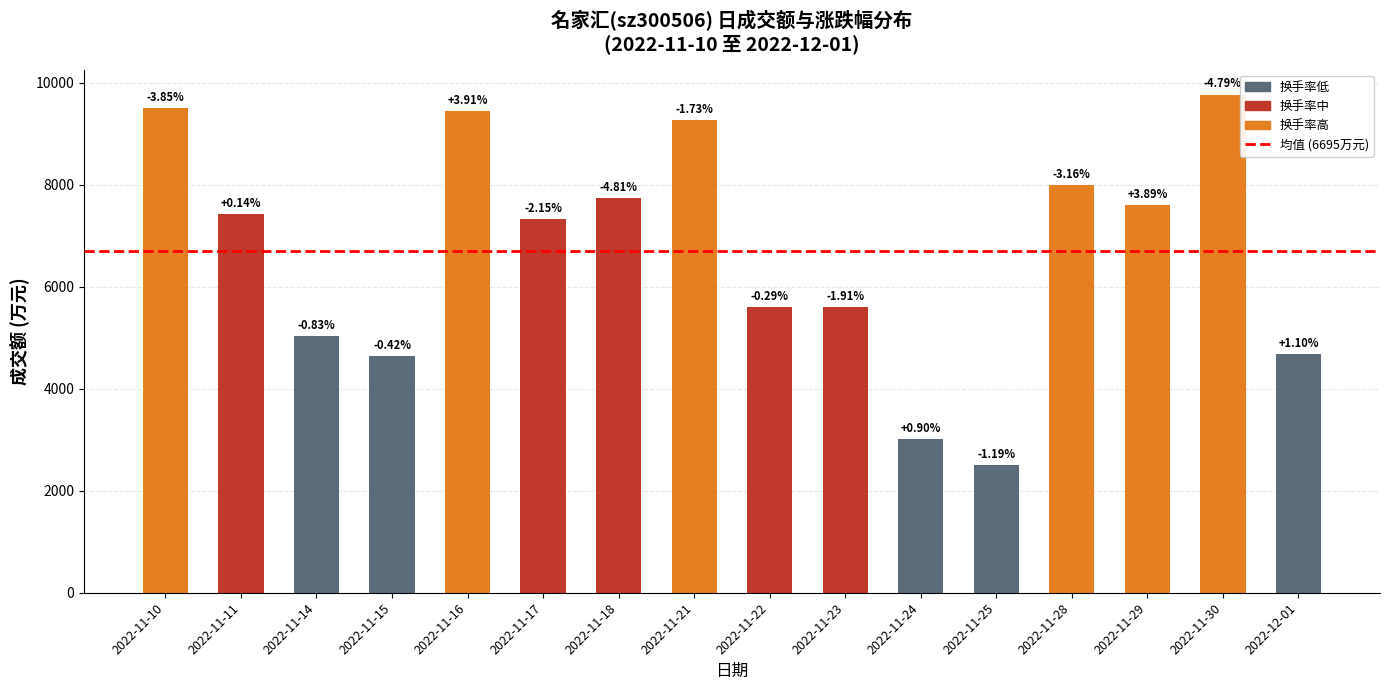

What is the sum of all values?

107126